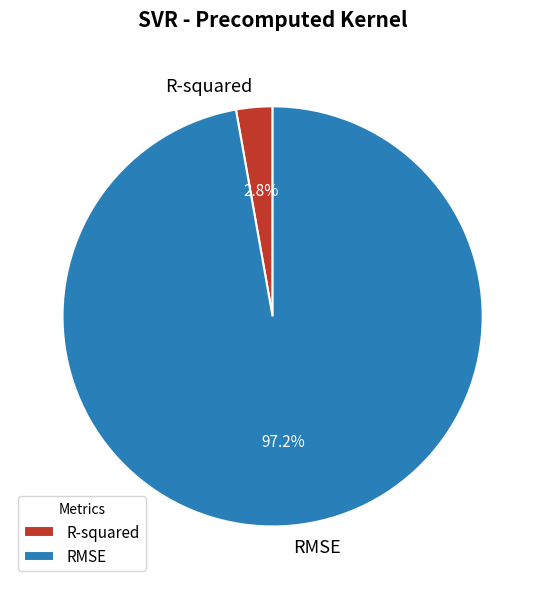

How many slices are in this pie chart?

2